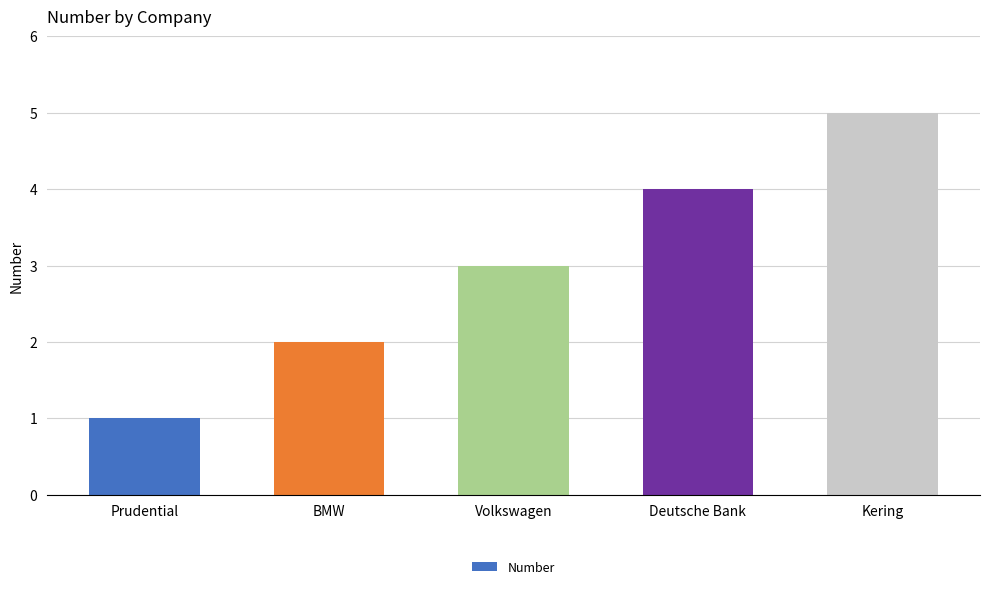

The value at BMW is 2. True or false?

True